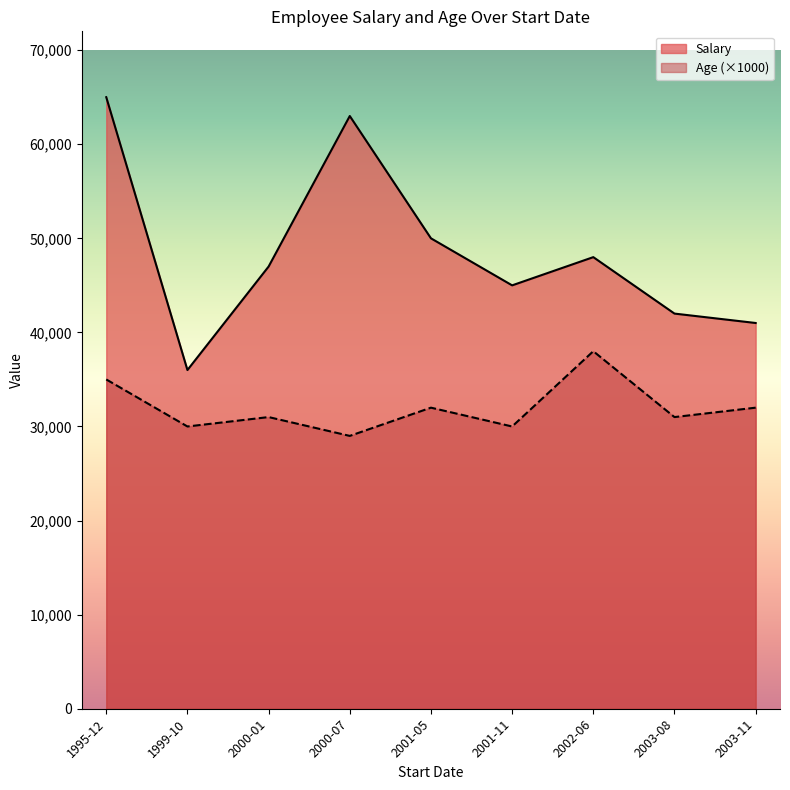

What is the difference between the Age values at 2001-11-02 and 2000-07-04?

1